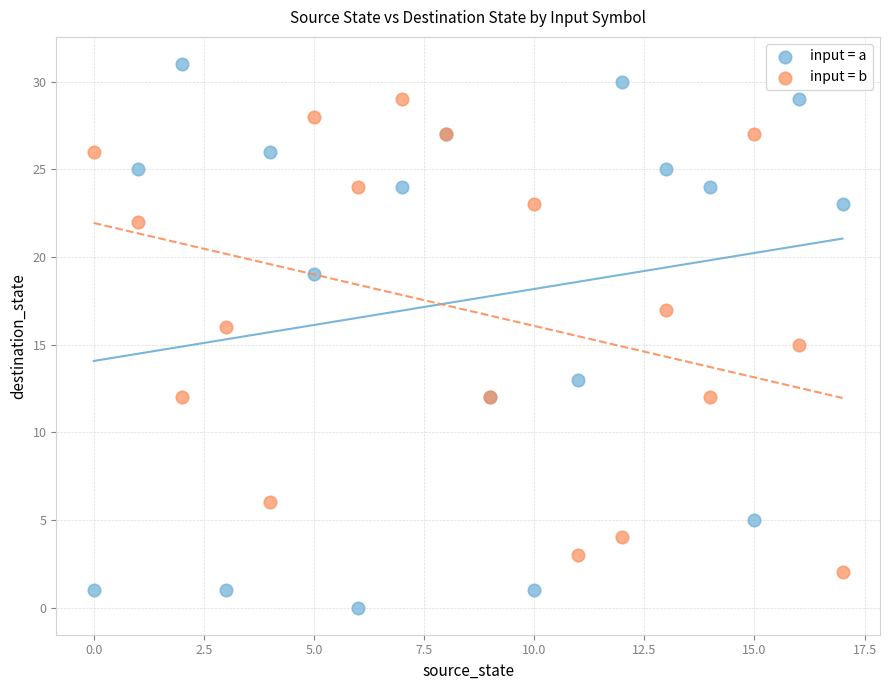

Which series reaches the minimum Y coordinate?

input = a